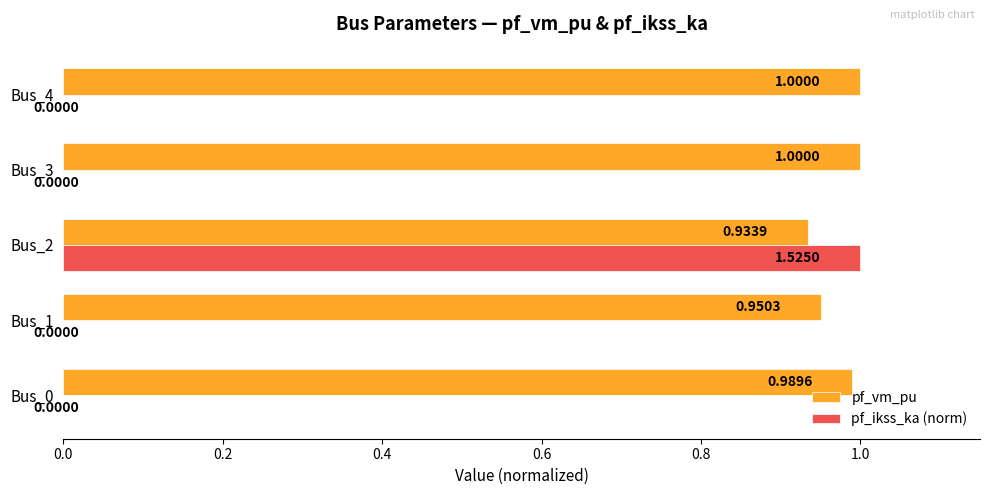

Between Bus_1 and Bus_2, which series saw the biggest shift?

pf_ikss_ka (norm)